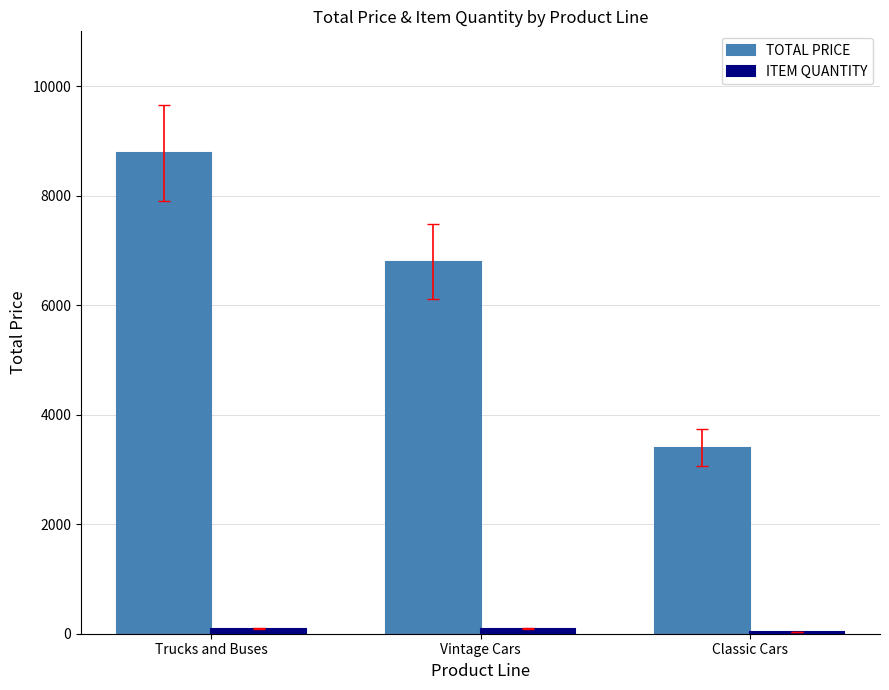

How many distinct data groups are displayed?

2